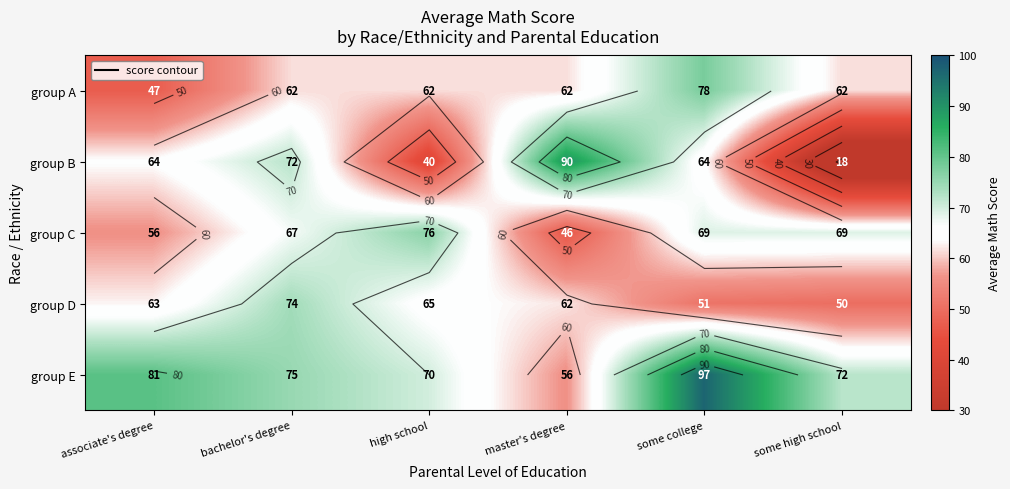

The group E series shows 31.0 at some high school. True or false?

False